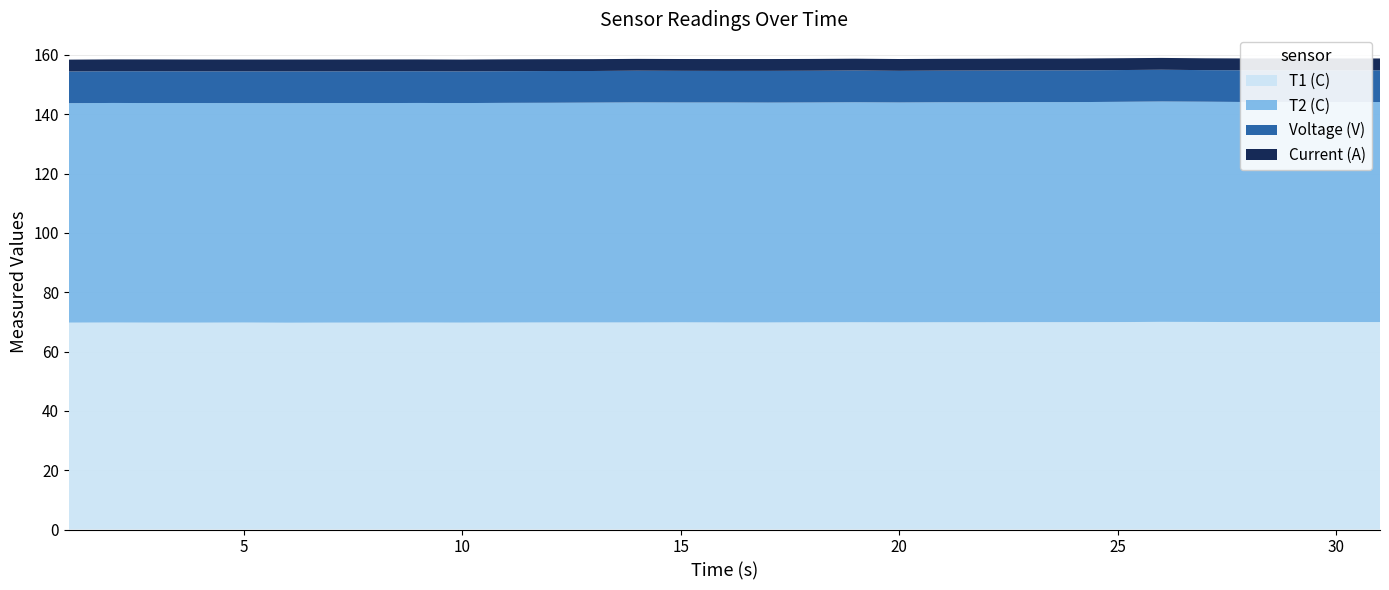

Reading left to right, what are all the values shown in this chart?

T1 (C): 1=69.8	2=69.8	3=69.8	4=69.8	5=69.8	6=69.7	7=69.8	8=69.8	9=69.8	10=69.8	11=69.8	12=69.8	13=69.8	14=69.8	15=69.8	16=69.8	17=69.8	18=69.8	19=69.9	20=69.8	21=69.9	22=69.9	23=69.9	24=69.9	25=69.9	26=70.0	27=70.0	28=69.9	29=69.9	30=69.9	31=69.9
T2 (C): 1=74.0	2=74.0	3=74.0	4=74.0	5=74.0	6=74.0	7=74.0	8=74.0	9=74.0	10=74.0	11=74.1	12=74.1	13=74.1	14=74.2	15=74.1	16=74.2	17=74.1	18=74.1	19=74.2	20=74.1	21=74.2	22=74.2	23=74.2	24=74.2	25=74.3	26=74.3	27=74.3	28=74.2	29=74.2	30=74.2	31=74.2
Voltage (V): 1=10.7	2=10.7	3=10.7	4=10.7	5=10.7	6=10.7	7=10.7	8=10.7	9=10.7	10=10.7	11=10.7	12=10.7	13=10.7	14=10.7	15=10.7	16=10.7	17=10.7	18=10.7	19=10.7	20=10.7	21=10.7	22=10.7	23=10.7	24=10.7	25=10.7	26=10.7	27=10.7	28=10.7	29=10.7	30=10.7	31=10.7
Current (A): 1=4.0	2=4.0	3=4.0	4=4.0	5=4.0	6=4.0	7=4.0	8=4.0	9=4.0	10=4.0	11=4.0	12=4.0	13=4.0	14=4.0	15=4.0	16=4.0	17=4.0	18=4.0	19=4.0	20=4.0	21=4.0	22=4.0	23=4.0	24=4.0	25=4.0	26=4.0	27=4.0	28=4.0	29=4.0	30=4.0	31=4.0